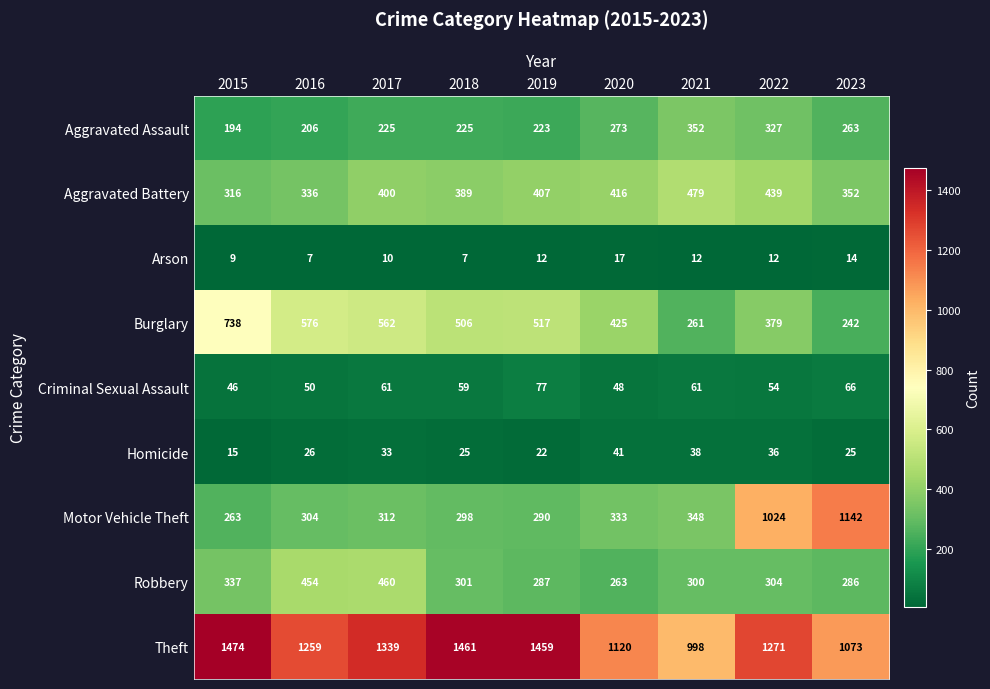

What is the maximum value shown in the chart?

1474